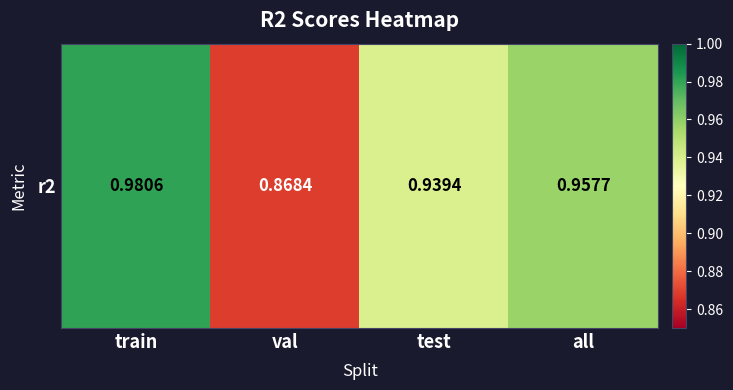

Which label corresponds to the largest value in the chart?

train